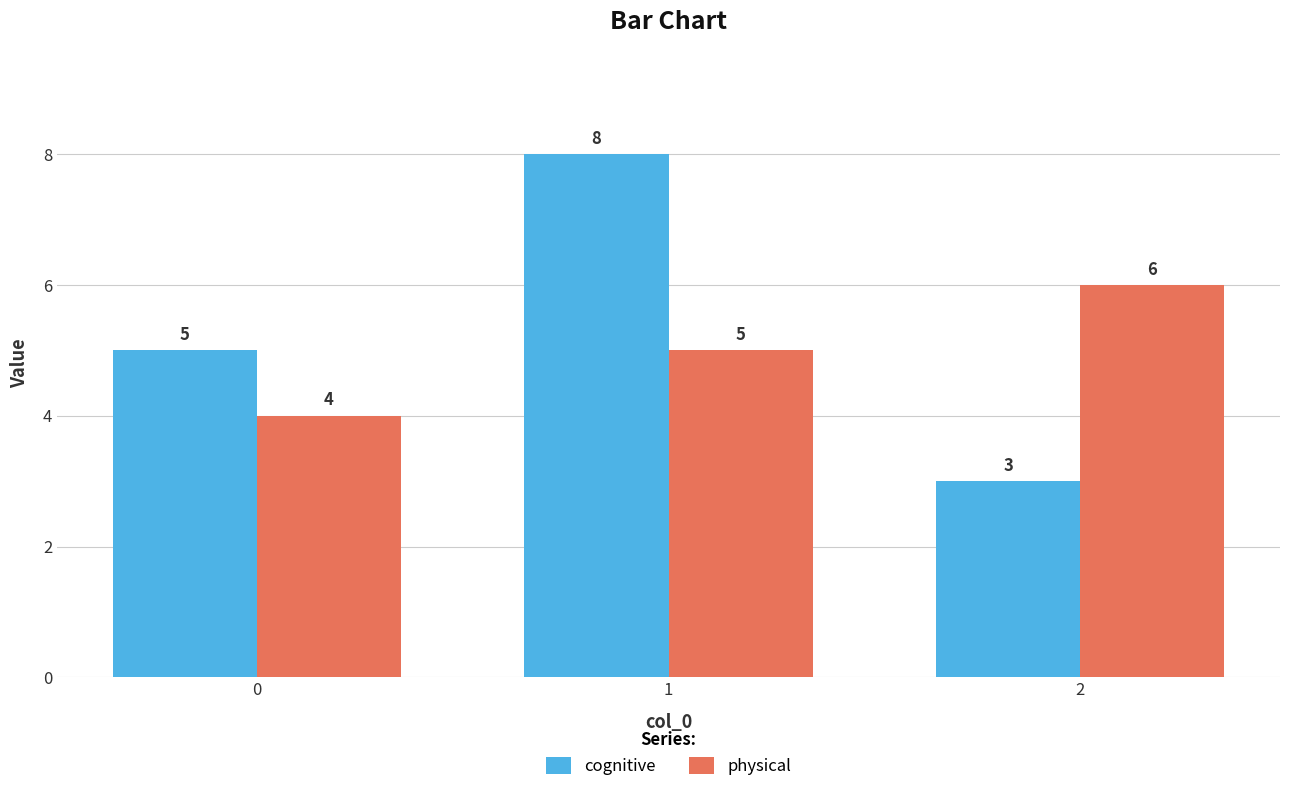

How many bars are there in total?

6